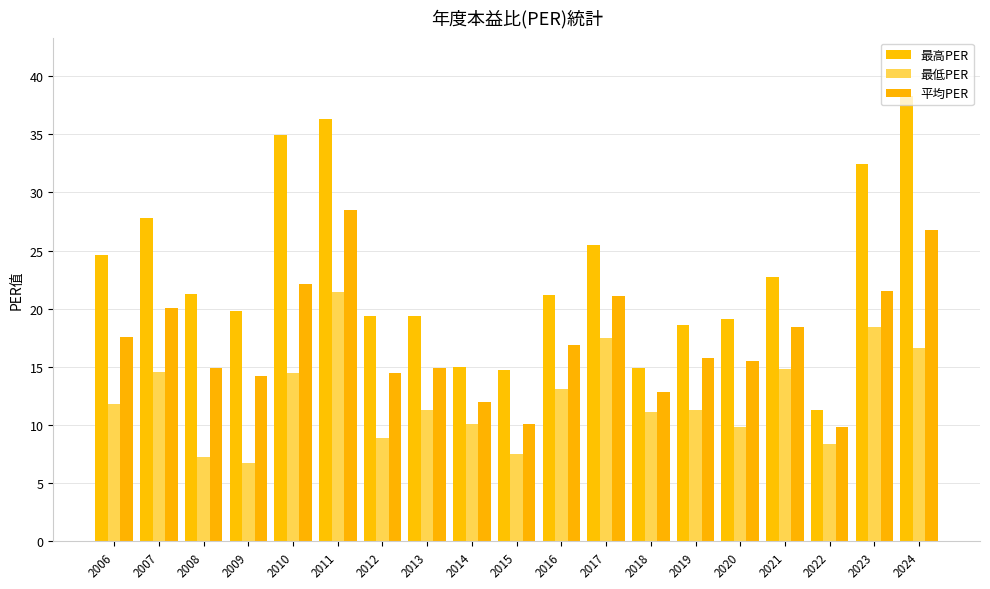

Which category has the lowest value in the 平均PER series?

2022